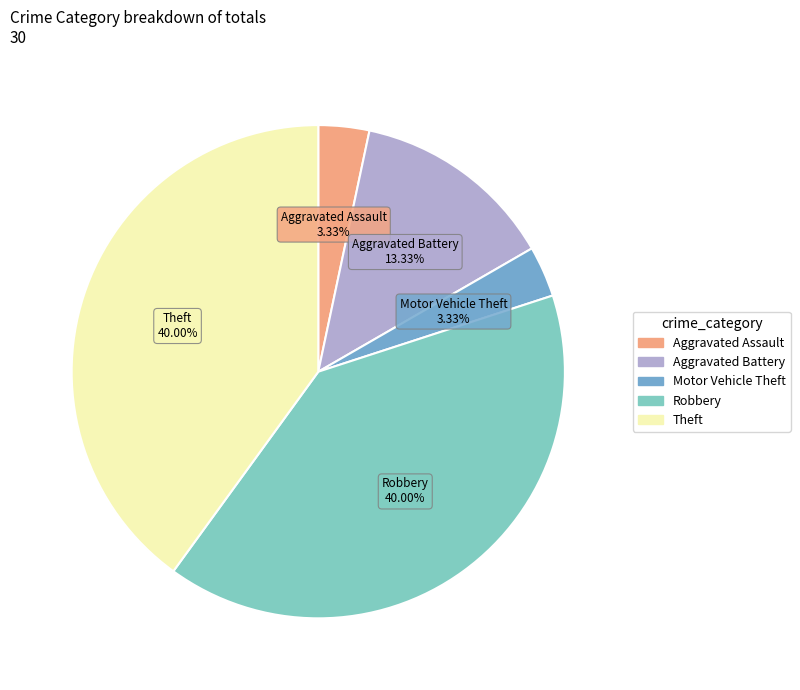

To the nearest percent, what is the difference between the largest and smallest slice percentages?

37%